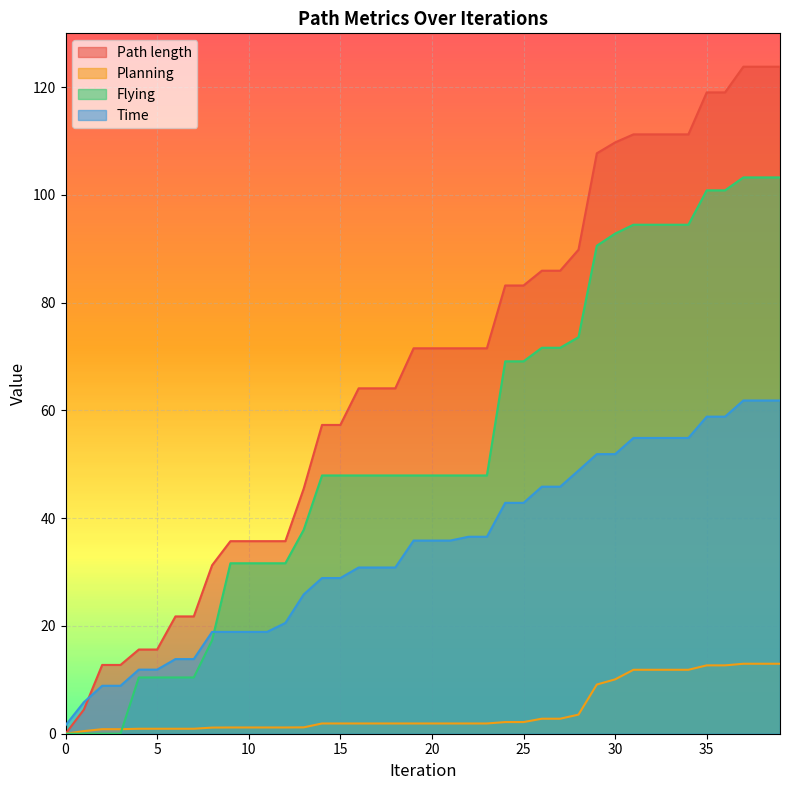

How many series are shown in this chart?

4